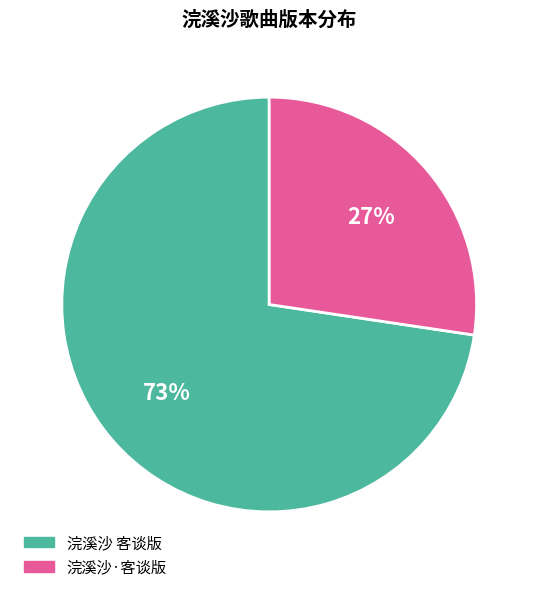

True or false: 浣溪沙 客谈版 accounts for 60% of the total.

False